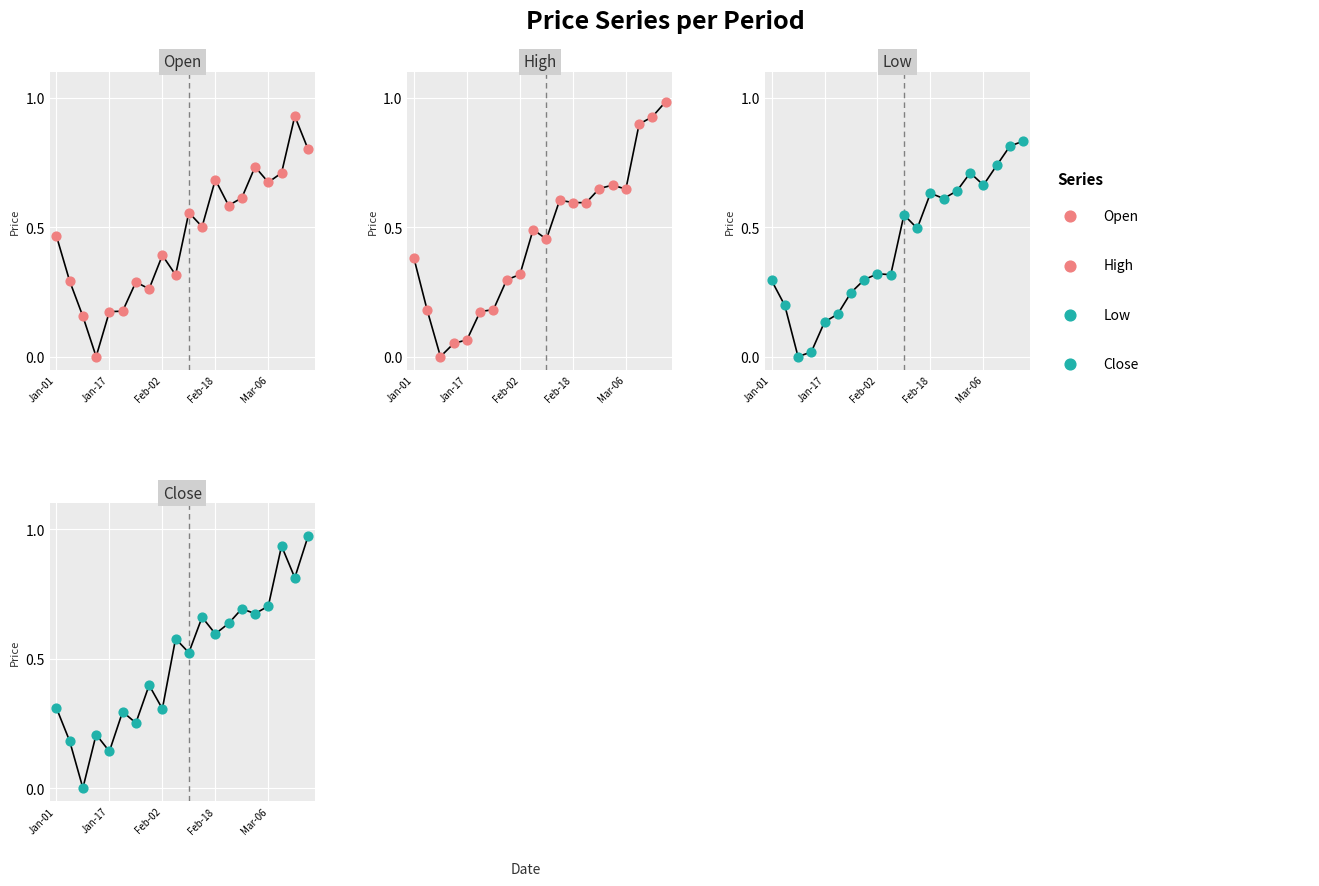

What are all the series names shown in the legend?

Open, High, Low, Close